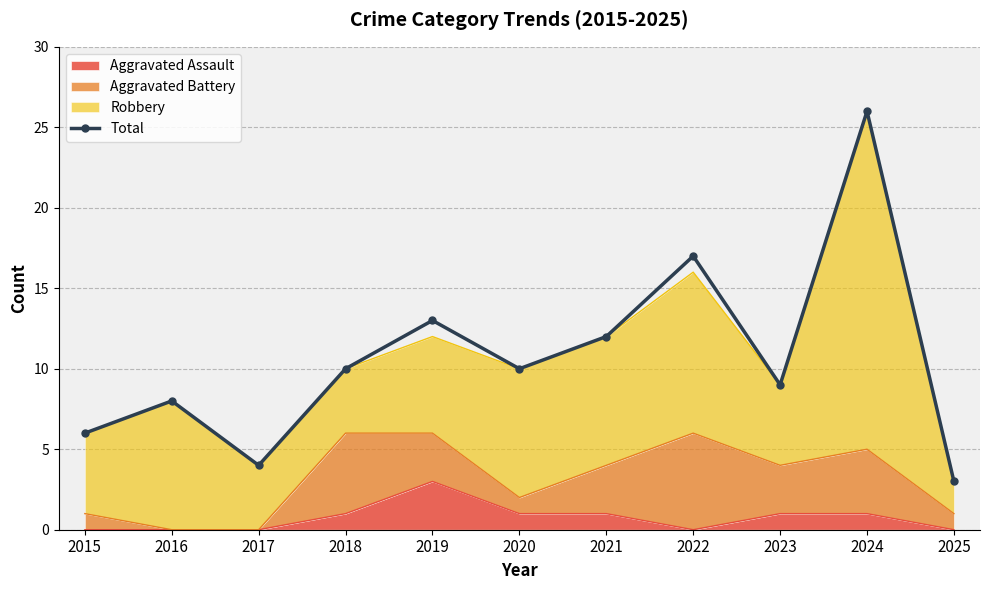

Read the value at 2018, to the nearest 10.

10